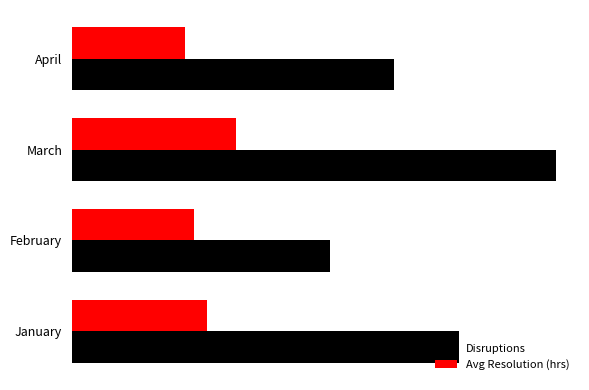

How many Disruptions values are between 10 and 15?

3